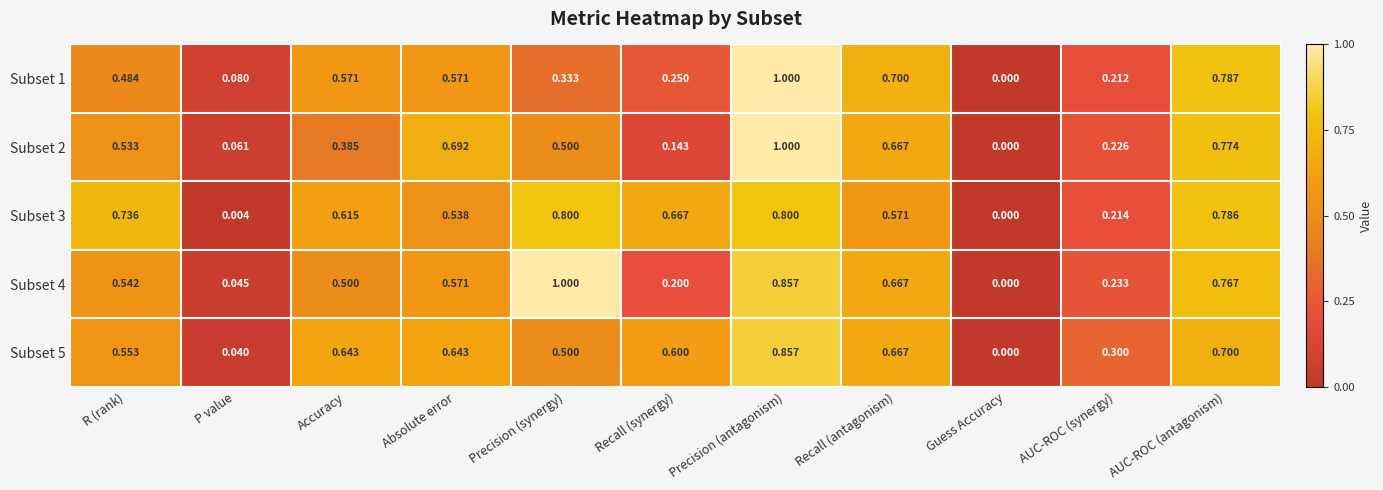

Count the number of data series in this chart.

5